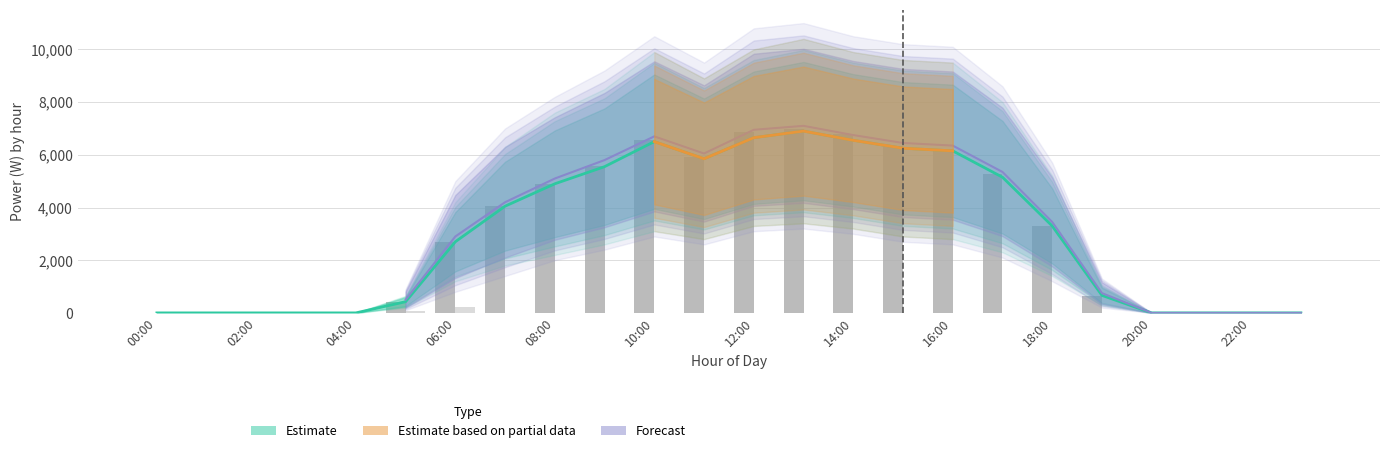

At which label does power_A_real_day1 reach its minimum?

00:00